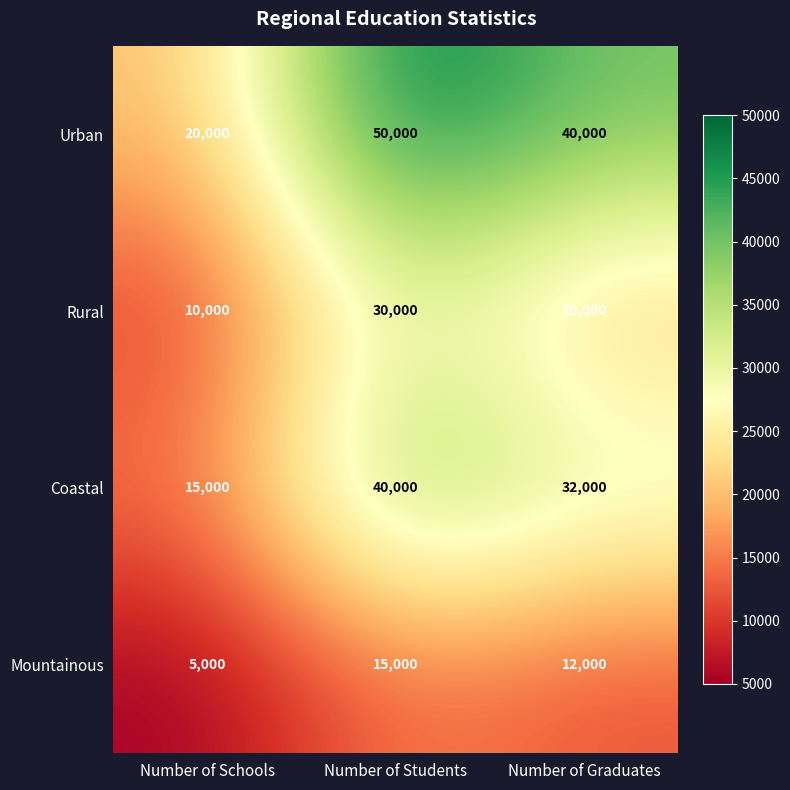

How many data points in Rural are less than 20000?

1